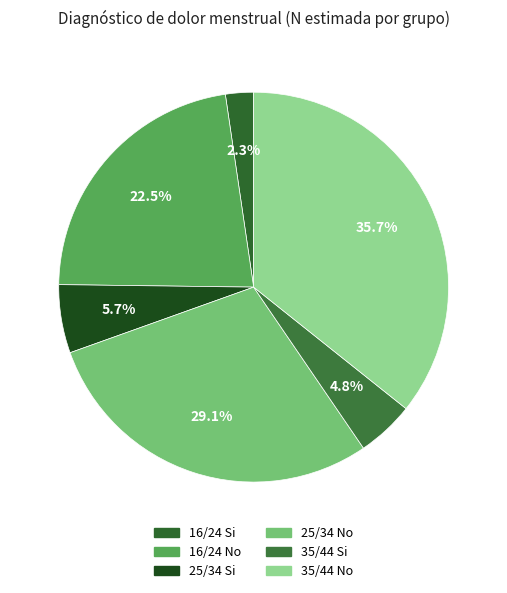

What is the ratio of the value at 25/34 Si to the value at 16/24 No?

0.3